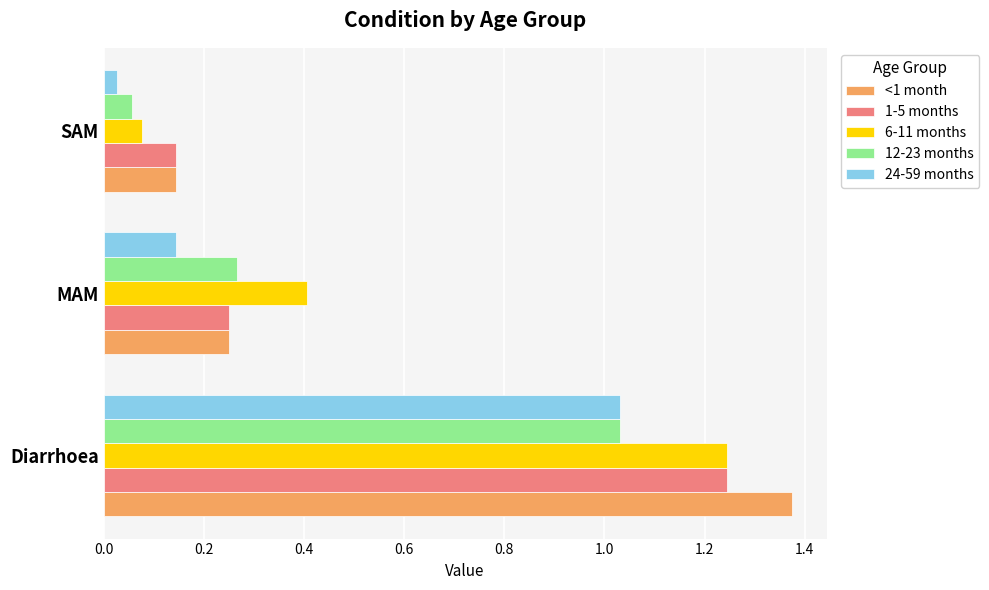

Is the value of 12-23 months at SAM greater than the value of <1 month at SAM?

No